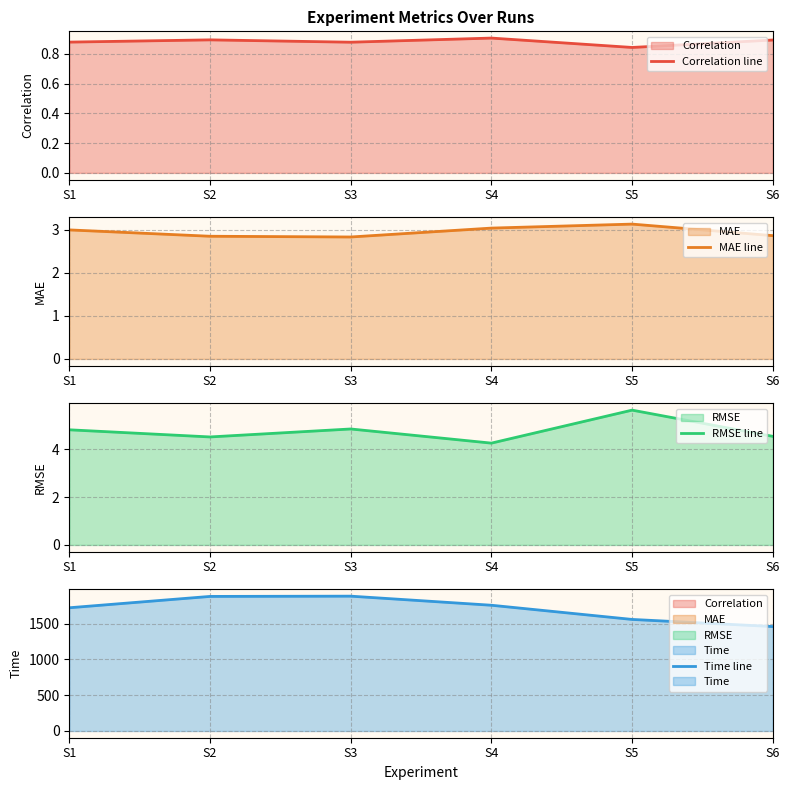

In Correlation line, how many points are lower than both neighbors (excluding endpoints)?

2